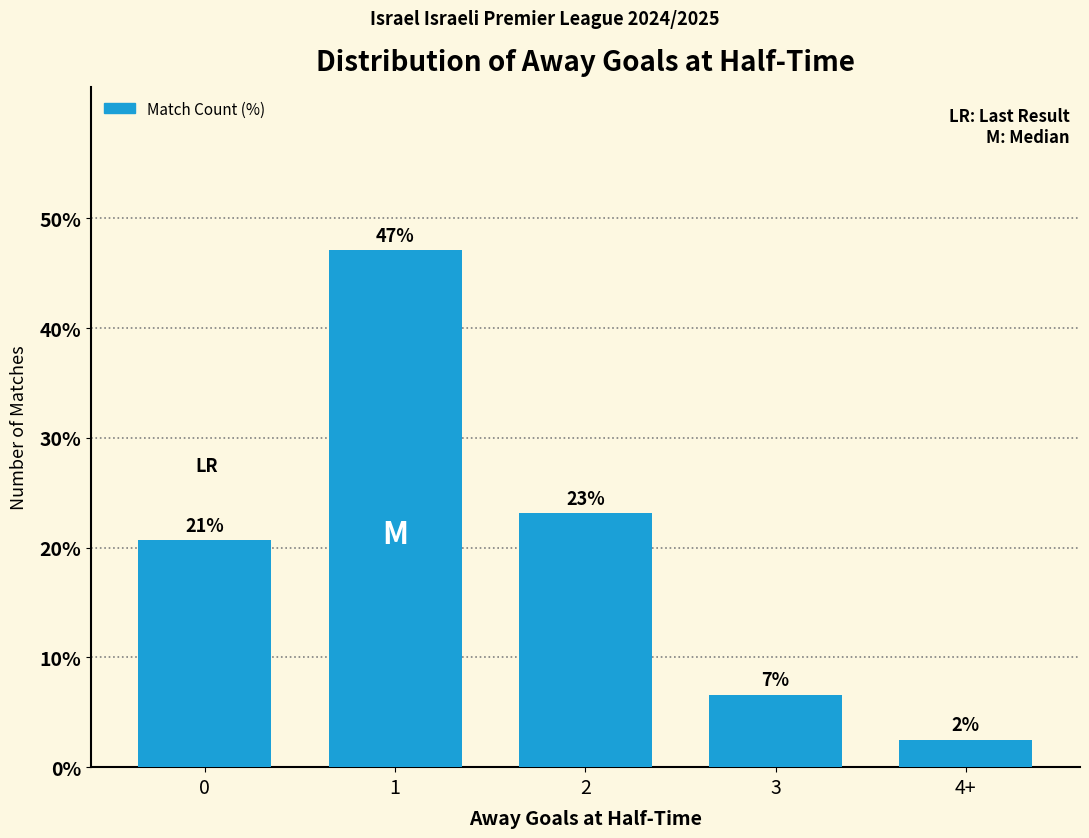

The value at 3 is 11.5. True or false?

False